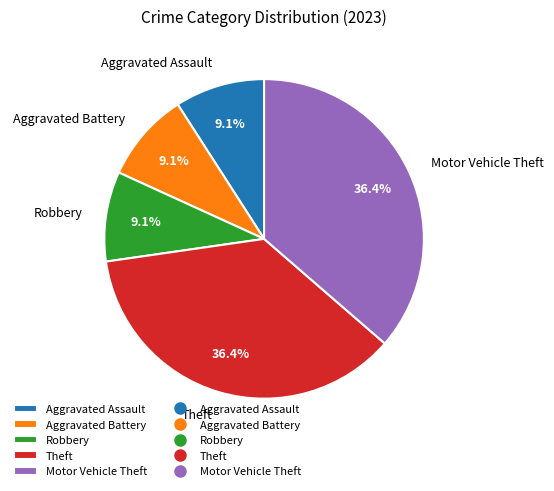

What portion of the pie excludes Theft?

63.6%